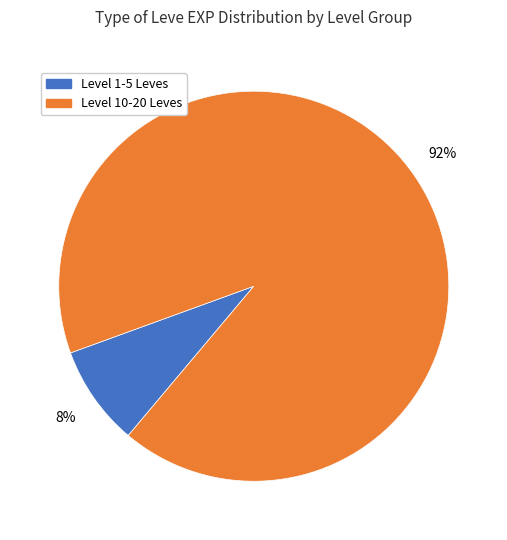

Is there a majority slice in this chart?

Yes